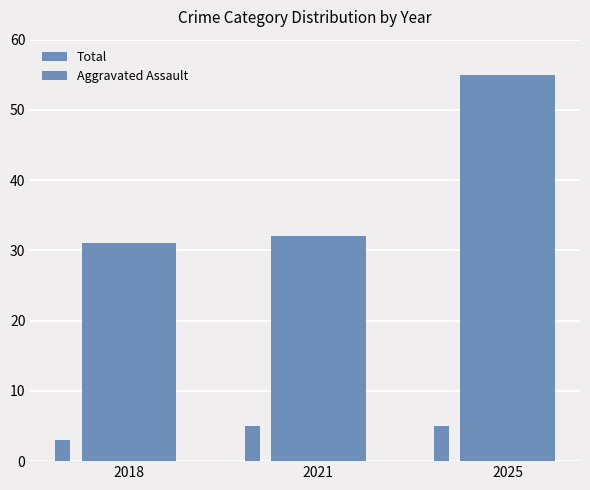

Which series has the largest total across all categories?

Total